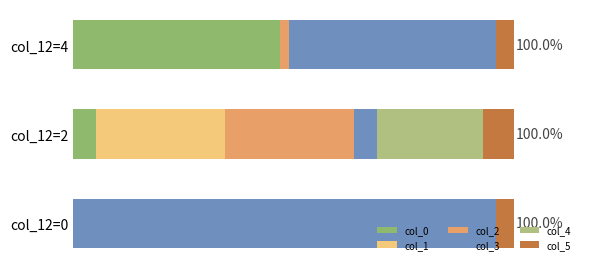

Which series has the largest total across all categories?

col_3